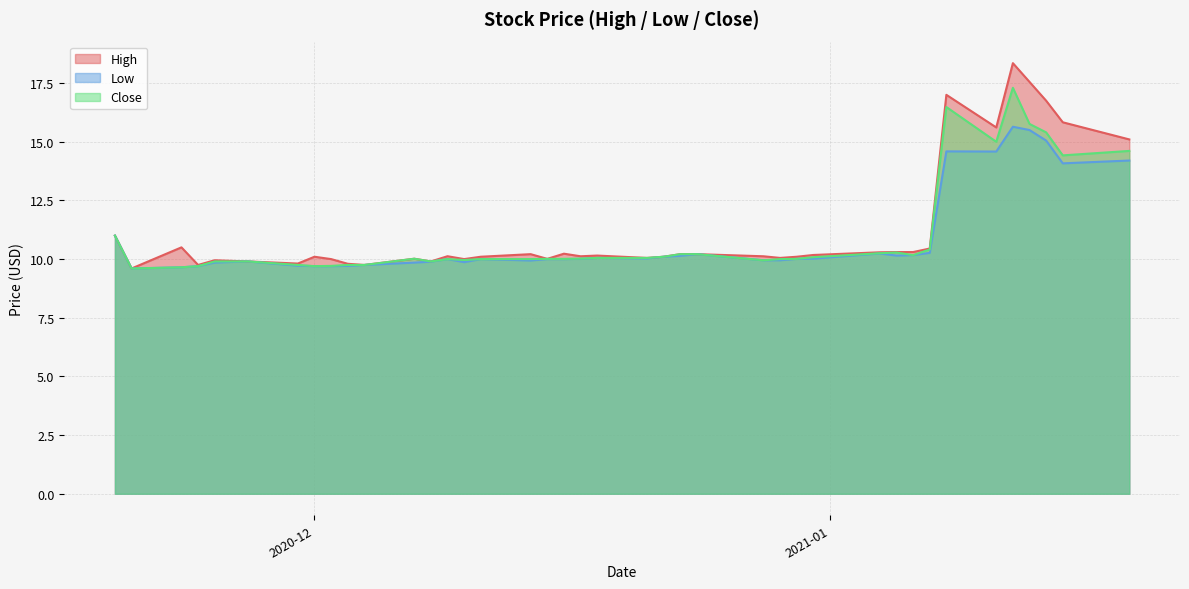

True or false: High has more than 0 points higher than both neighbors.

True